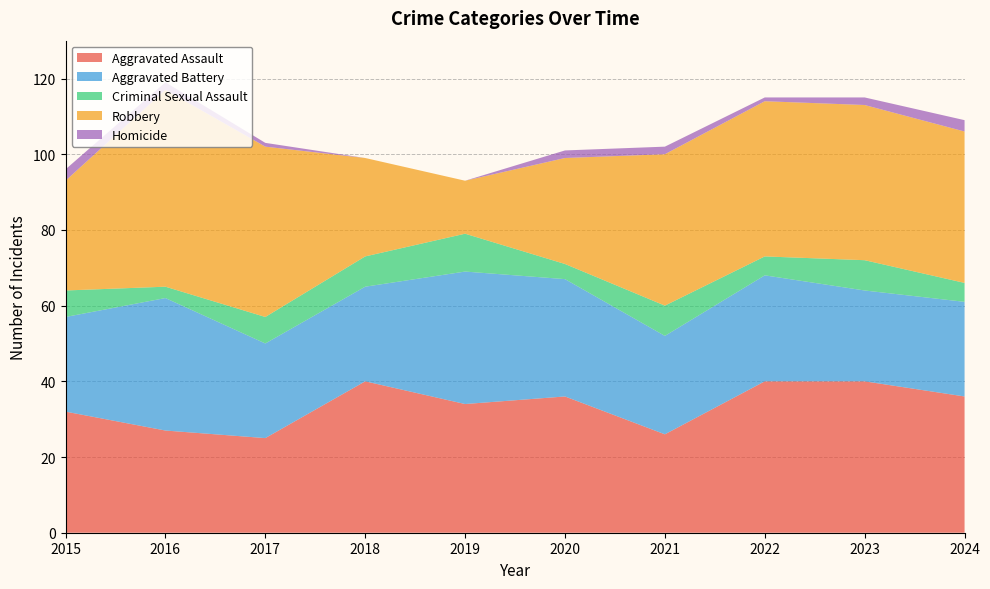

Reading right to left, what are all the values shown in this chart?

Aggravated Assault: 36	40	40	26	36	34	40	25	27	32
Aggravated Battery: 25	24	28	26	31	35	25	25	35	25
Criminal Sexual Assault: 5	8	5	8	4	10	8	7	3	7
Robbery: 40	41	41	40	28	14	26	45	52	29
Homicide: 3	2	1	2	2	0	0	1	2	3